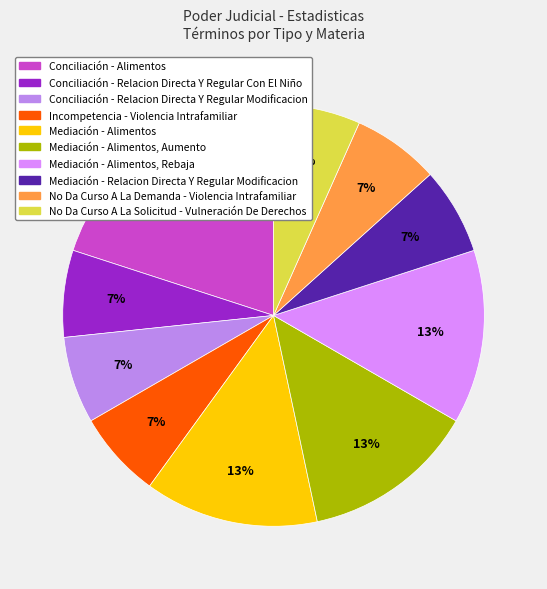

Which category has the smallest portion of the pie?

Conciliación - Relacion Directa Y Regular Con El Niño